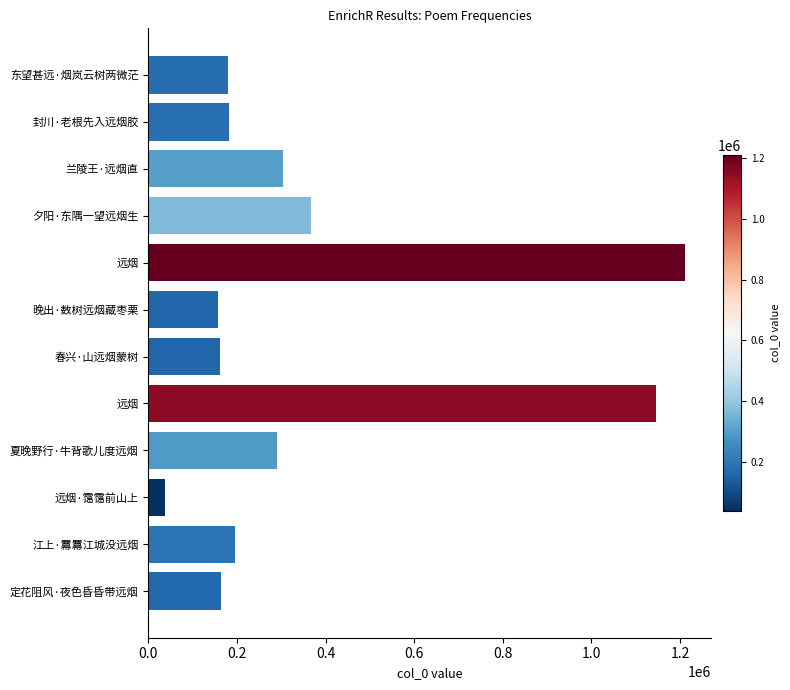

What is the minimum value shown in the chart?

38629